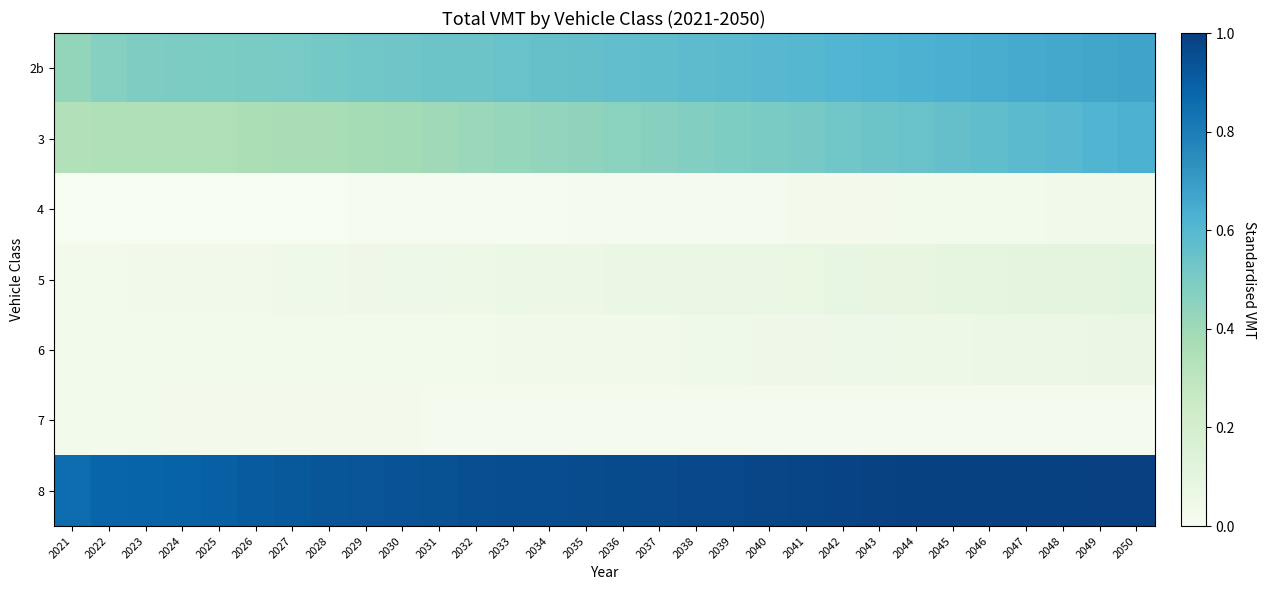

Reading right to left, what are all the values shown in this chart?

2b: 2050=0.7	2049=0.7	2048=0.7	2047=0.6	2046=0.6	2045=0.6	2044=0.6	2043=0.6	2042=0.6	2041=0.6	2040=0.6	2039=0.6	2038=0.6	2037=0.6	2036=0.6	2035=0.6	2034=0.6	2033=0.5	2032=0.5	2031=0.5	2030=0.5	2029=0.5	2028=0.5	2027=0.5	2026=0.5	2025=0.5	2024=0.5	2023=0.5	2022=0.5	2021=0.4
3: 2050=0.6	2049=0.6	2048=0.6	2047=0.6	2046=0.6	2045=0.6	2044=0.5	2043=0.5	2042=0.5	2041=0.5	2040=0.5	2039=0.5	2038=0.5	2037=0.5	2036=0.5	2035=0.4	2034=0.4	2033=0.4	2032=0.4	2031=0.4	2030=0.4	2029=0.4	2028=0.4	2027=0.4	2026=0.4	2025=0.4	2024=0.3	2023=0.3	2022=0.3	2021=0.3
4: 2050=0.0	2049=0.0	2048=0.0	2047=0.0	2046=0.0	2045=0.0	2044=0.0	2043=0.0	2042=0.0	2041=0.0	2040=0.0	2039=0.0	2038=0.0	2037=0.0	2036=0.0	2035=0.0	2034=0.0	2033=0.0	2032=0.0	2031=0.0	2030=0.0	2029=0.0	2028=0.0	2027=0.0	2026=0.0	2025=0.0	2024=0.0	2023=0.0	2022=0.0	2021=0.0
5: 2050=0.1	2049=0.1	2048=0.1	2047=0.1	2046=0.1	2045=0.1	2044=0.1	2043=0.1	2042=0.1	2041=0.1	2040=0.1	2039=0.1	2038=0.1	2037=0.1	2036=0.1	2035=0.1	2034=0.1	2033=0.1	2032=0.1	2031=0.1	2030=0.0	2029=0.0	2028=0.0	2027=0.0	2026=0.0	2025=0.0	2024=0.0	2023=0.0	2022=0.0	2021=0.0
6: 2050=0.1	2049=0.1	2048=0.1	2047=0.1	2046=0.1	2045=0.1	2044=0.1	2043=0.1	2042=0.0	2041=0.0	2040=0.0	2039=0.0	2038=0.0	2037=0.0	2036=0.0	2035=0.0	2034=0.0	2033=0.0	2032=0.0	2031=0.0	2030=0.0	2029=0.0	2028=0.0	2027=0.0	2026=0.0	2025=0.0	2024=0.0	2023=0.0	2022=0.0	2021=0.0
7: 2050=0.0	2049=0.0	2048=0.0	2047=0.0	2046=0.0	2045=0.0	2044=0.0	2043=0.0	2042=0.0	2041=0.0	2040=0.0	2039=0.0	2038=0.0	2037=0.0	2036=0.0	2035=0.0	2034=0.0	2033=0.0	2032=0.0	2031=0.0	2030=0.0	2029=0.0	2028=0.0	2027=0.0	2026=0.0	2025=0.0	2024=0.0	2023=0.0	2022=0.0	2021=0.0
8: 2050=1.0	2049=1.0	2048=1.0	2047=1.0	2046=1.0	2045=1.0	2044=1.0	2043=1.0	2042=1.0	2041=1.0	2040=1.0	2039=1.0	2038=1.0	2037=1.0	2036=1.0	2035=1.0	2034=1.0	2033=1.0	2032=0.9	2031=0.9	2030=0.9	2029=0.9	2028=0.9	2027=0.9	2026=0.9	2025=0.9	2024=0.9	2023=0.9	2022=0.9	2021=0.9